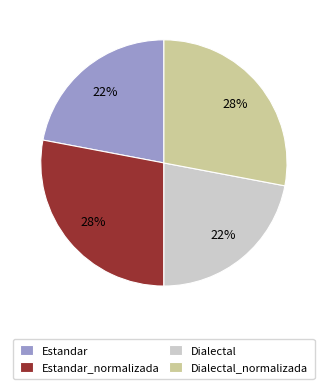

To the nearest percent, what is the combined percentage of Dialectal_normalizada and Estandar_normalizada?

56%